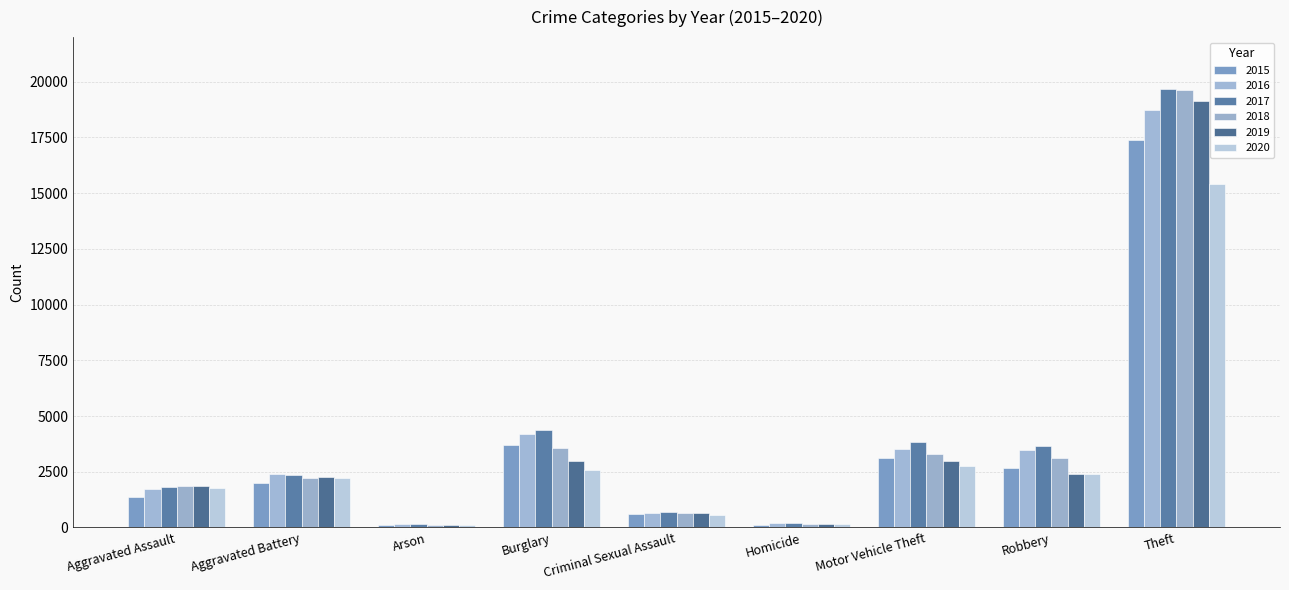

What is the minimum value shown in the chart?

103